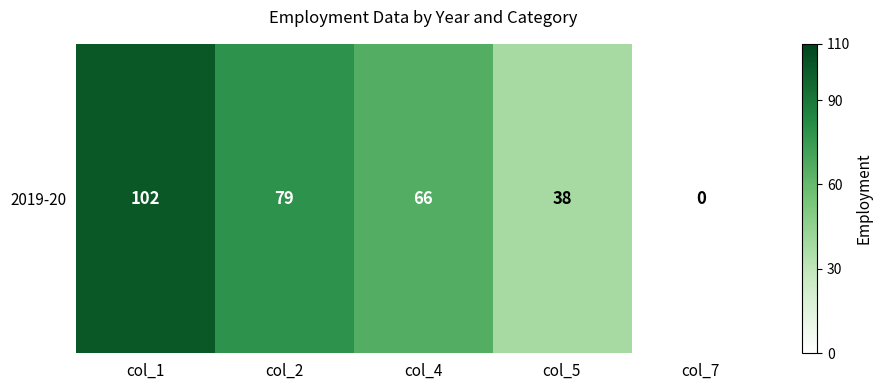

How many data points are less than 66?

2